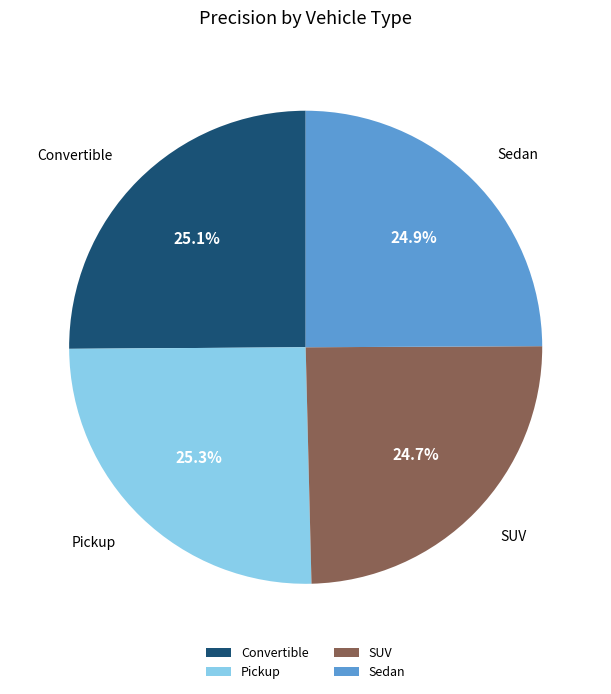

Does Sedan represent more than half of the total?

No